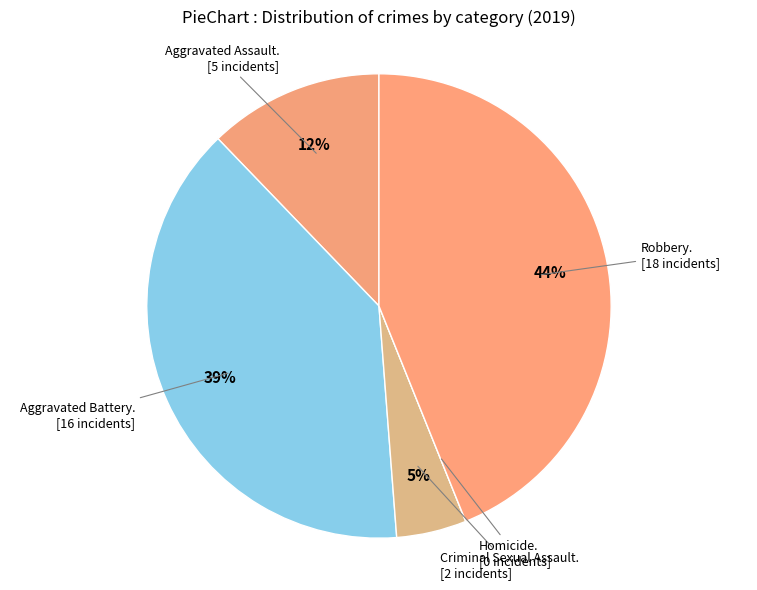

Which slice is the smallest?

Homicide